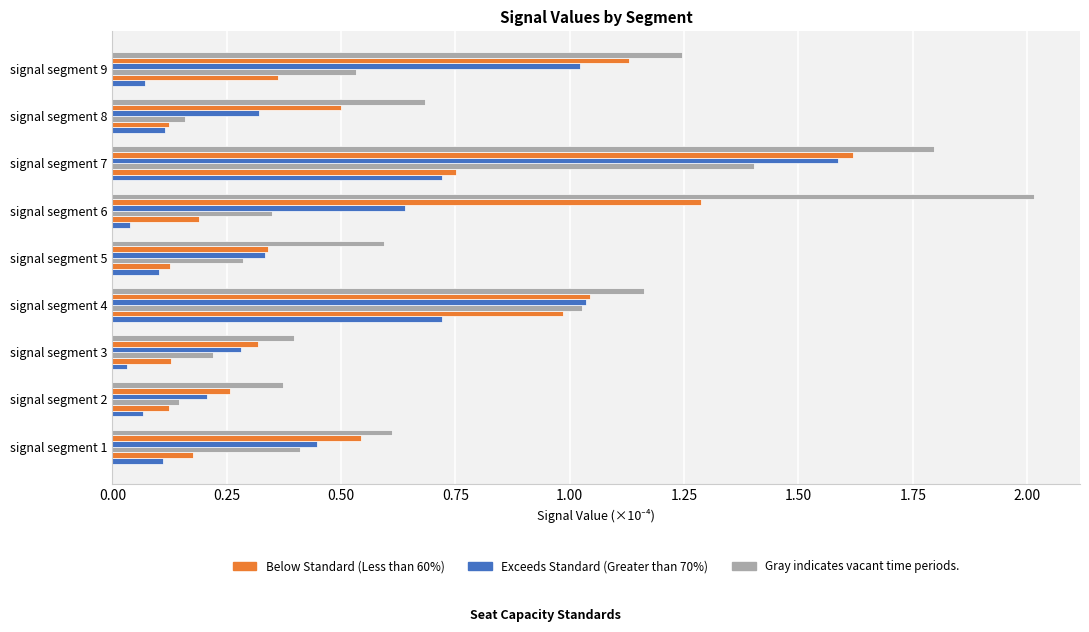

How many series are shown in this chart?

6